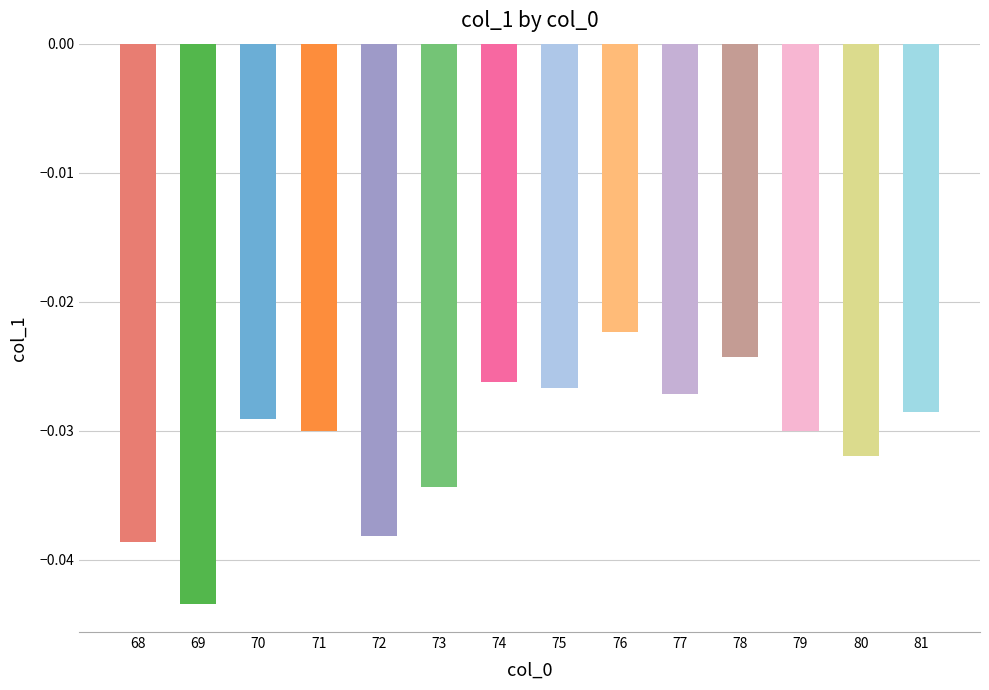

How many categories are shown in the chart?

14